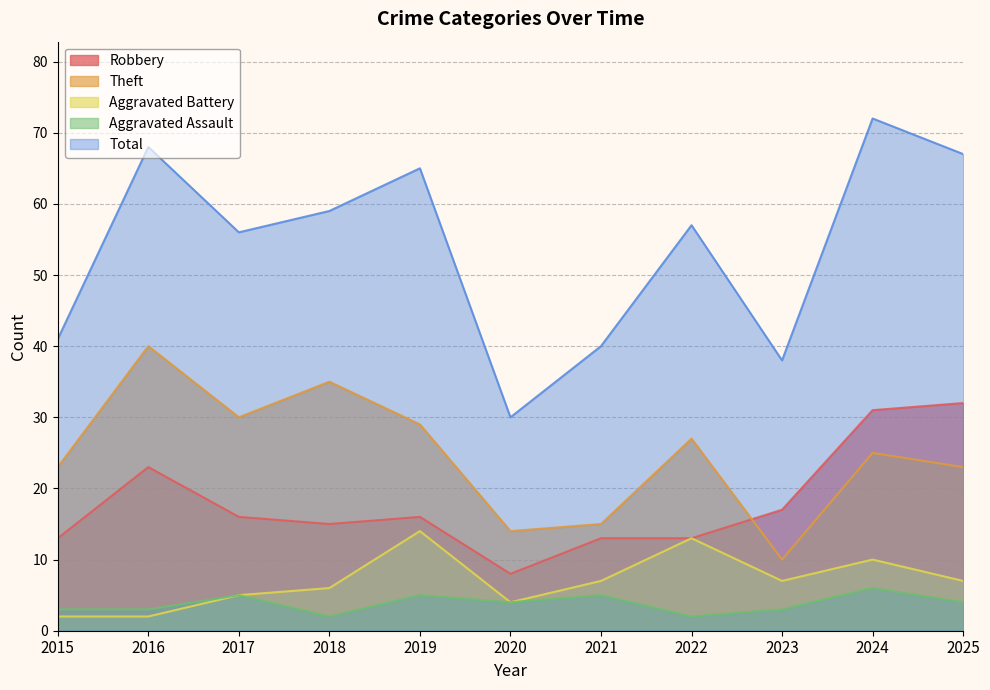

Reading right to left, list all the values displayed in this chart.

Robbery: 32	31	17	13	13	8	16	15	16	23	13
Theft: 23	25	10	27	15	14	29	35	30	40	23
Aggravated Battery: 7	10	7	13	7	4	14	6	5	2	2
Aggravated Assault: 4	6	3	2	5	4	5	2	5	3	3
Total: 67	72	38	57	40	30	65	59	56	68	41